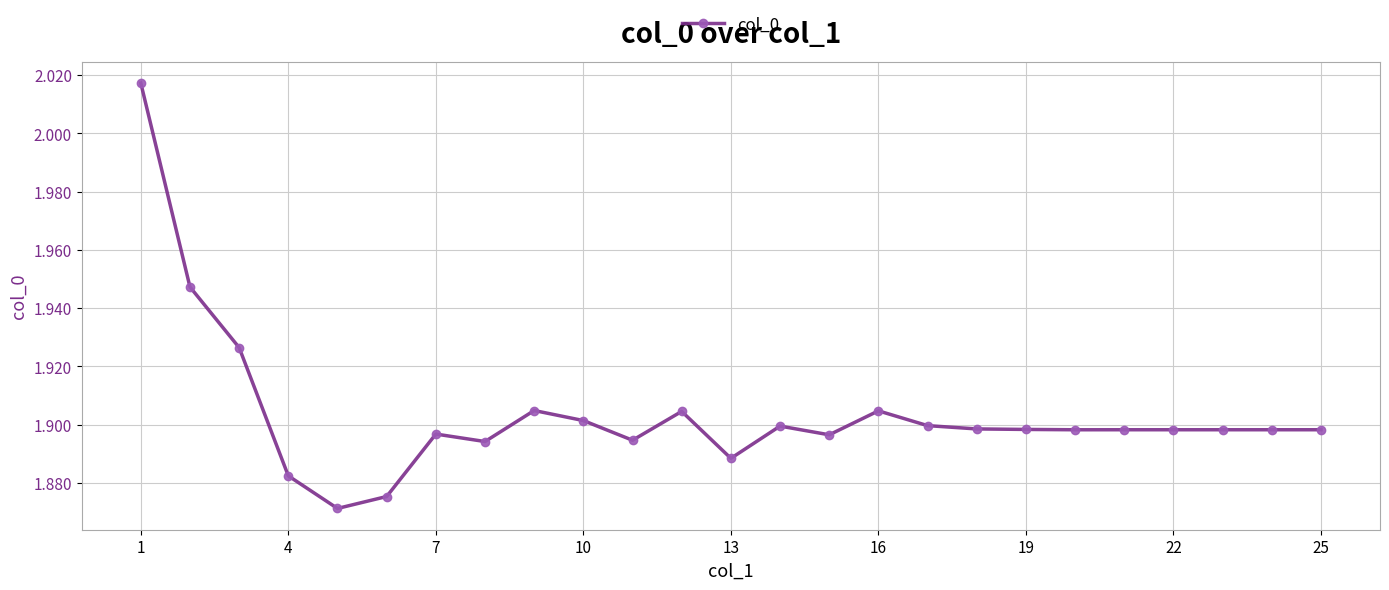

How many values are between 1 and 2?

24